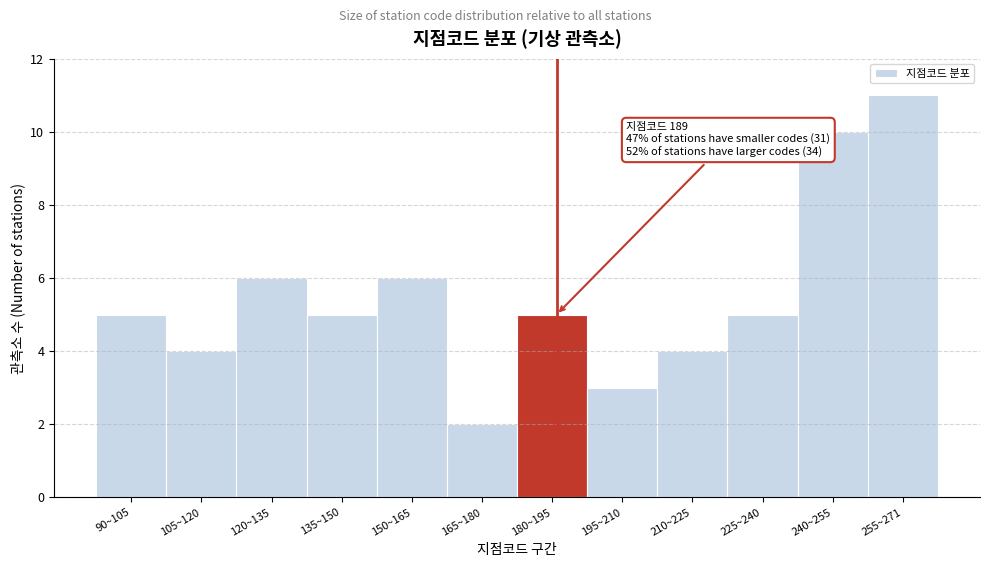

Reading left to right, extract all data points from this chart.

5	4	6	5	6	2	5	3	4	5	10	11